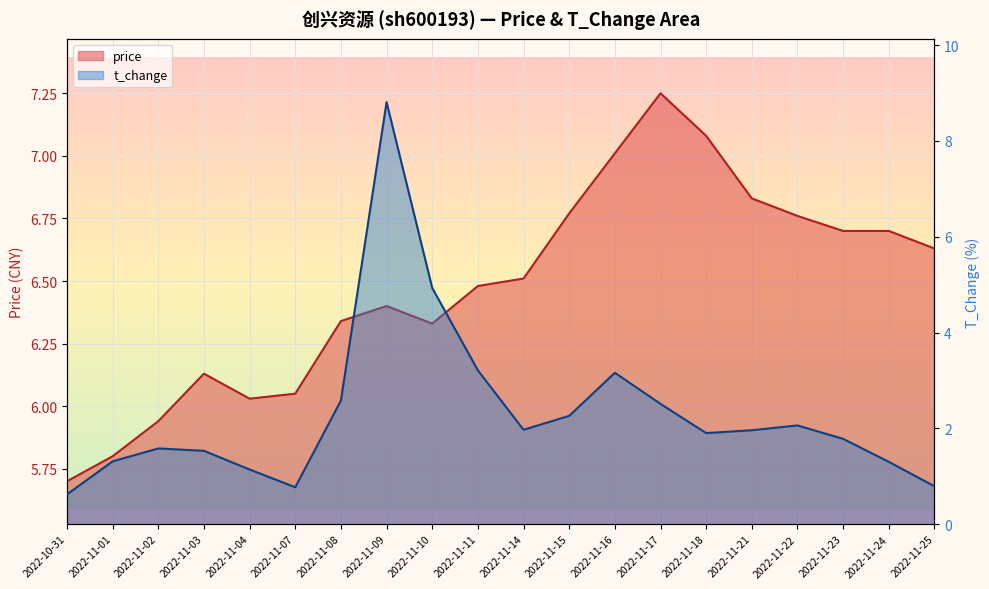

Is it true that t_change equals 1.4 at 2022-11-15?

False